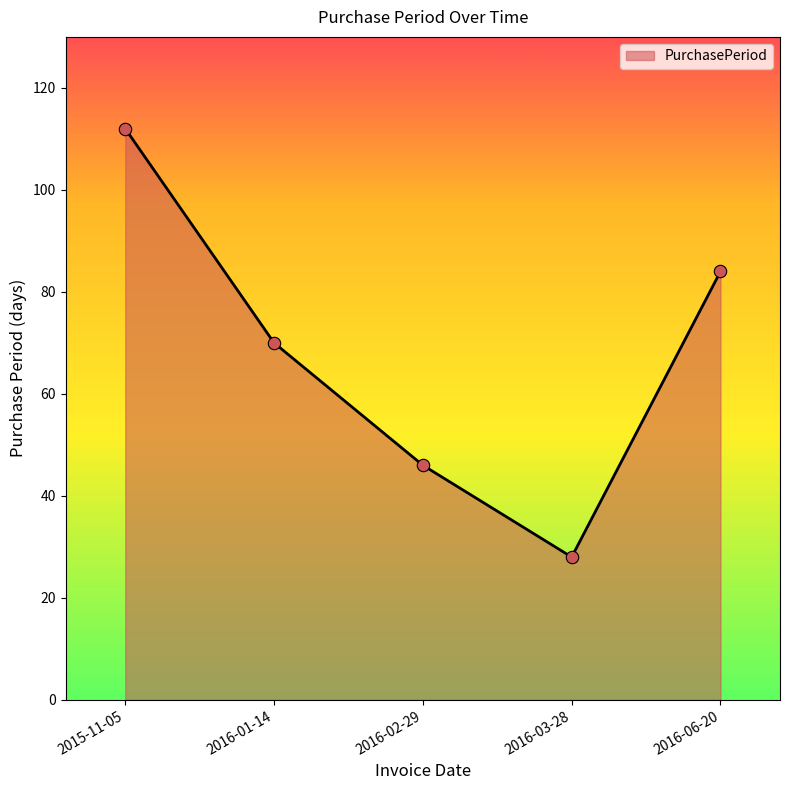

Which has a higher value, 2016-03-28 or 2016-01-14?

2016-01-14